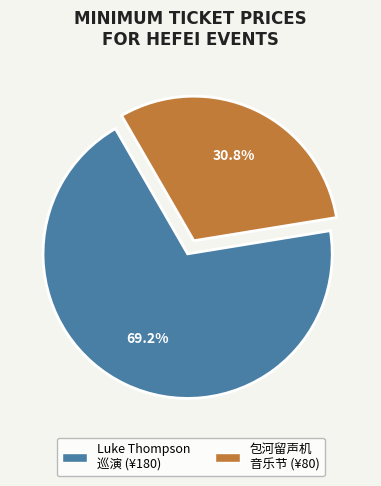

Which category has the smallest portion of the pie?

包河留声机 音乐节 (¥80)